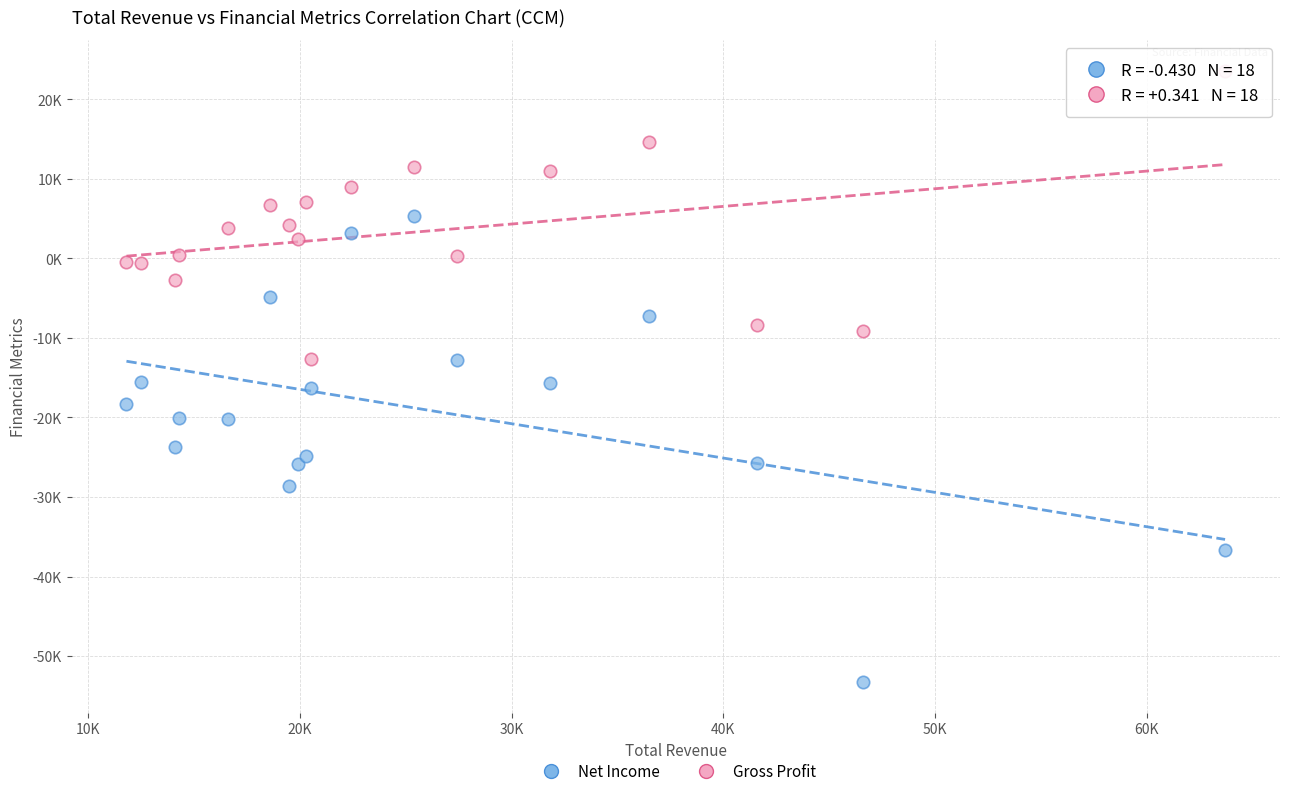

What are all the series names shown in the legend?

Net Income, Gross Profit